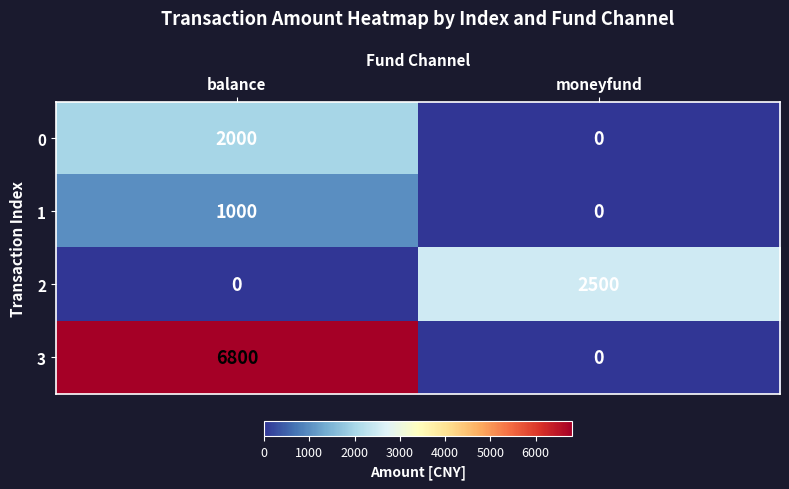

What is the sum of all 2 values?

2500